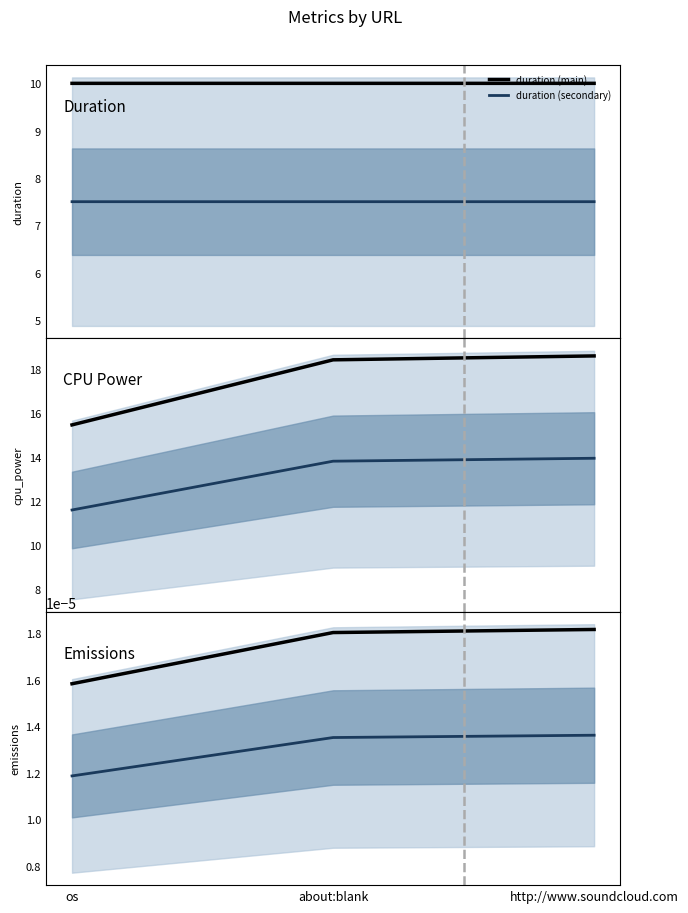

Which series has the widest spread of values?

cpu_power (main)